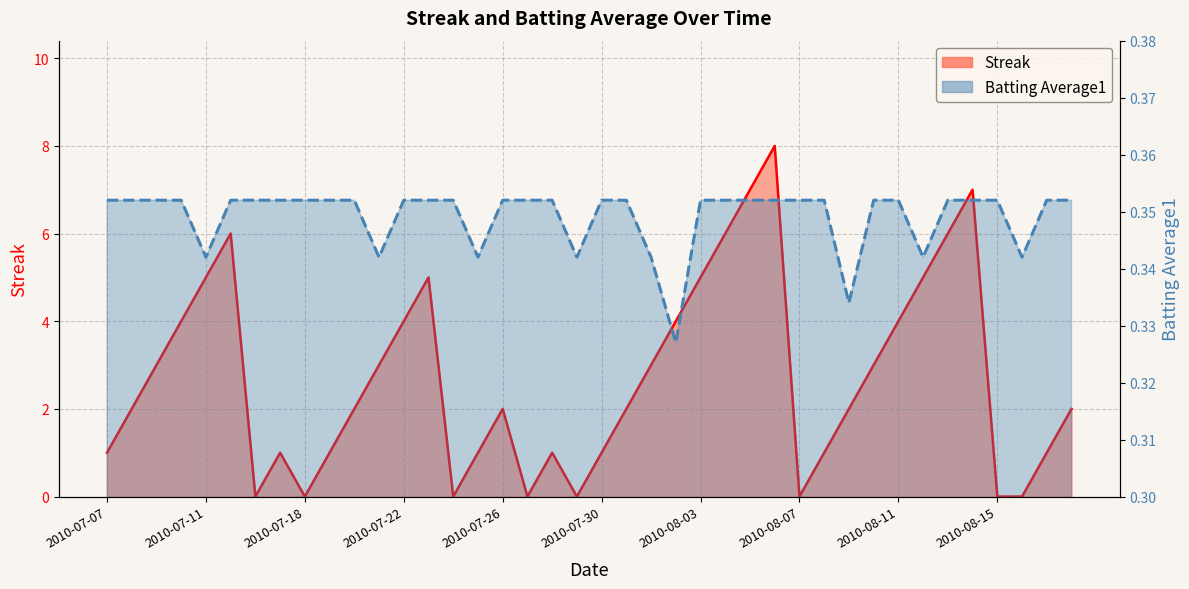

What is the sum of all Batting Average1 values?

14.0